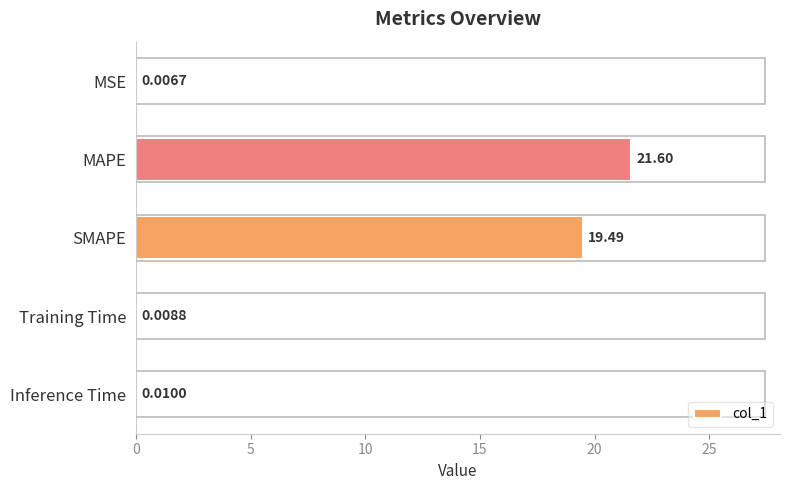

Which has a higher value, Inference Time or MAPE?

MAPE